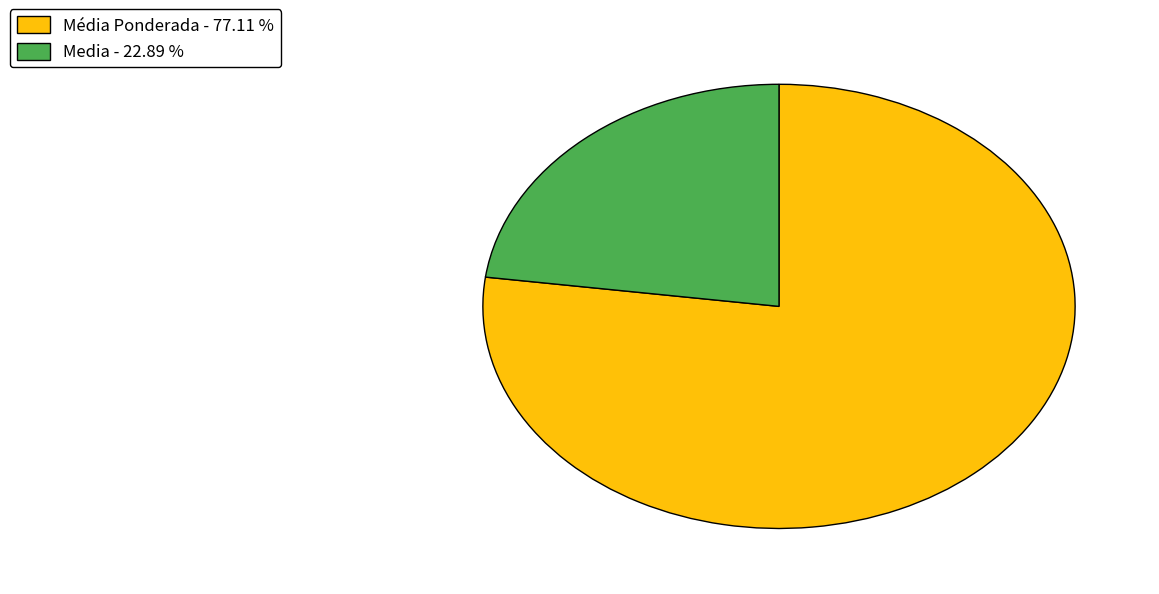

Is there any slice that represents more than half of the pie?

Yes